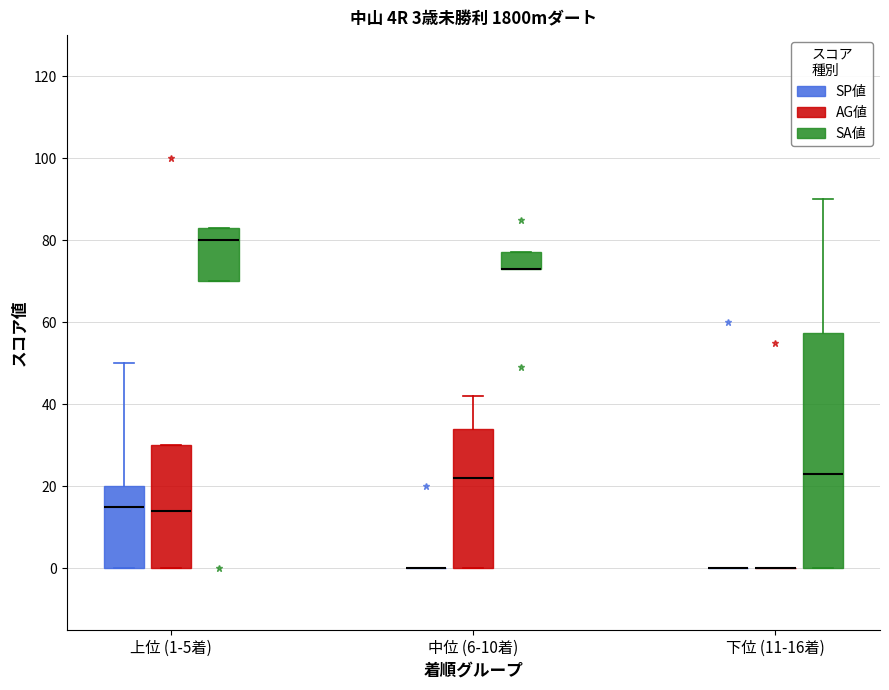

Comparing the boxes themselves (not the whiskers), which one is the tallest?

下位 (11-16着) (SA値)